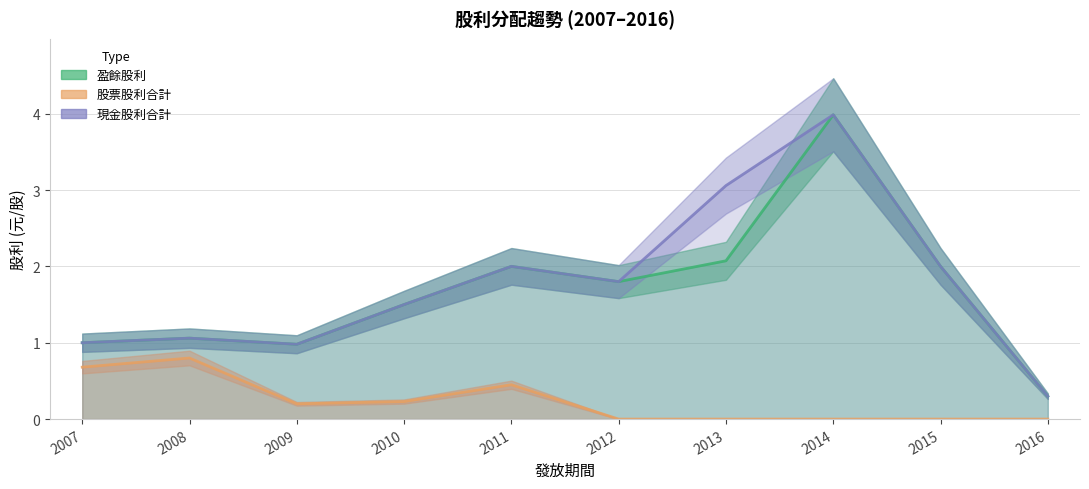

Which category has the lowest value in the 盈餘股利 series?

2016